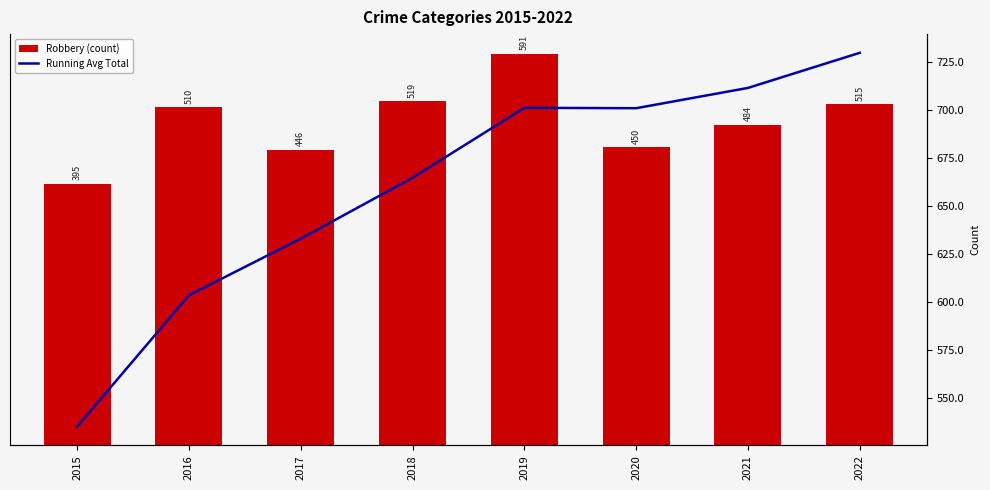

What is the total value across all series at 2017?

1079.0